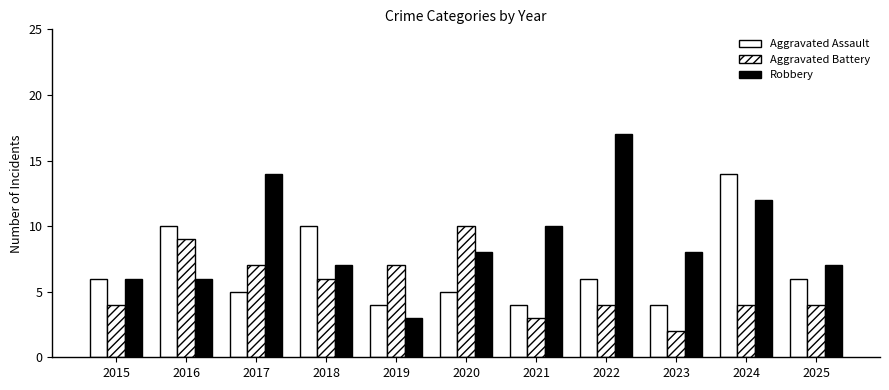

Is the value of Robbery at 2019 greater than the value of Aggravated Battery at 2018?

No